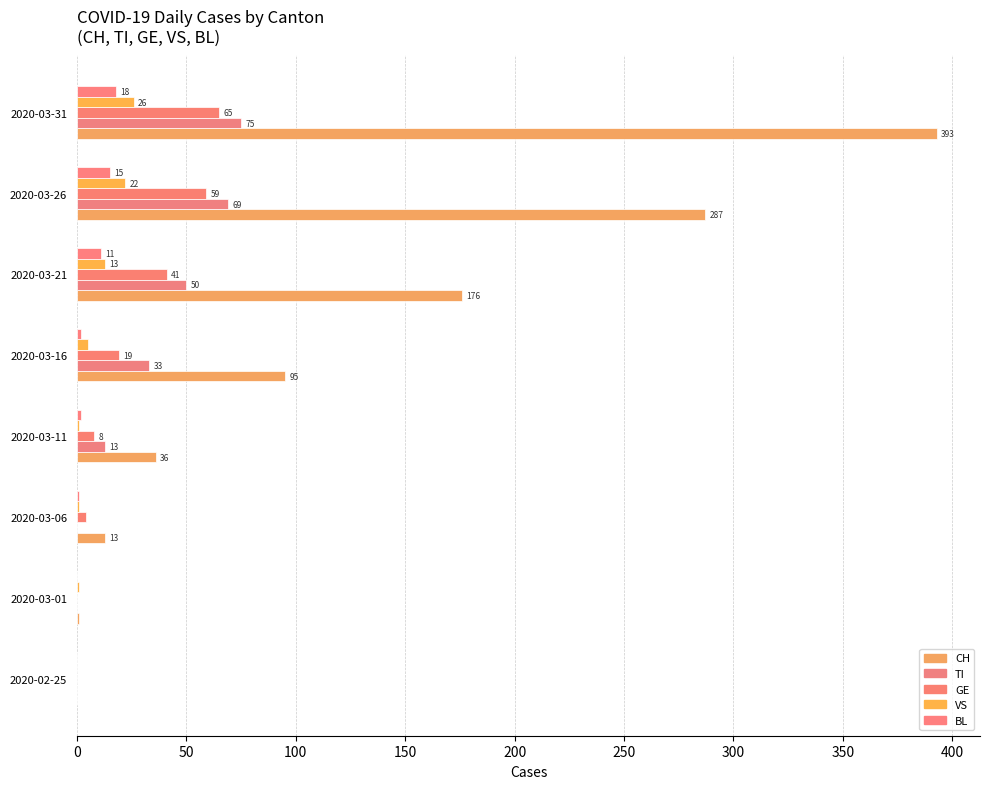

What is the difference between the maximum and minimum values in the BL series?

18